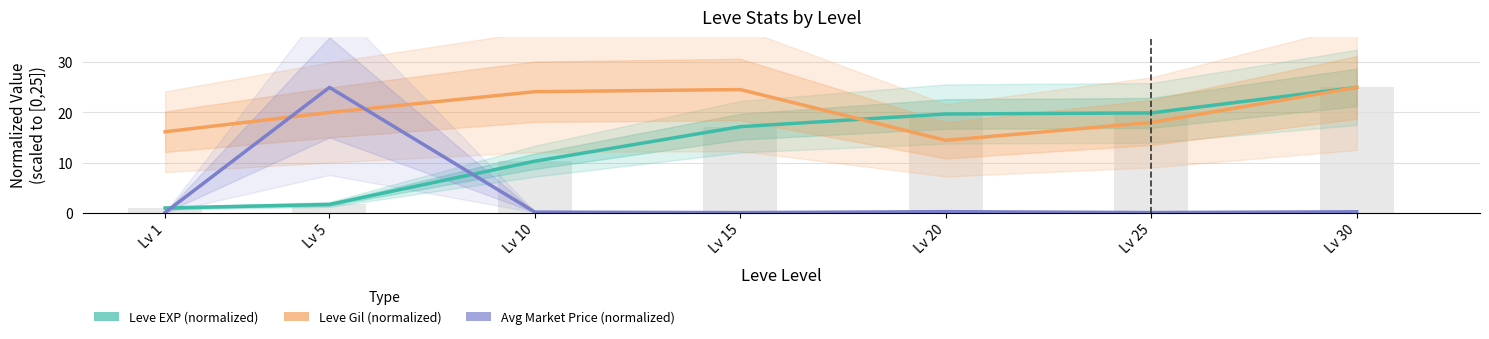

What is the total value across all series at Lv 20?

34.3